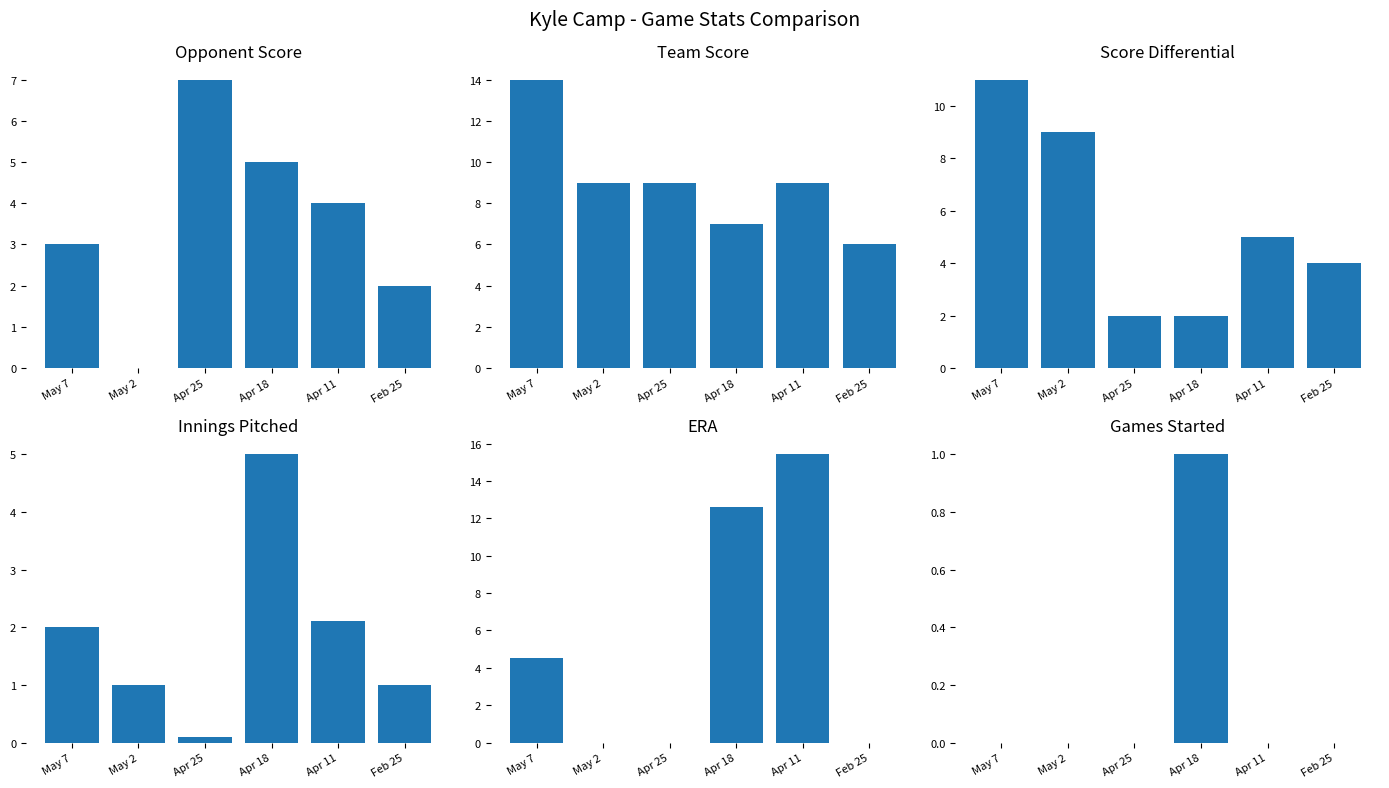

Which series has the largest range (max minus min)?

ERA